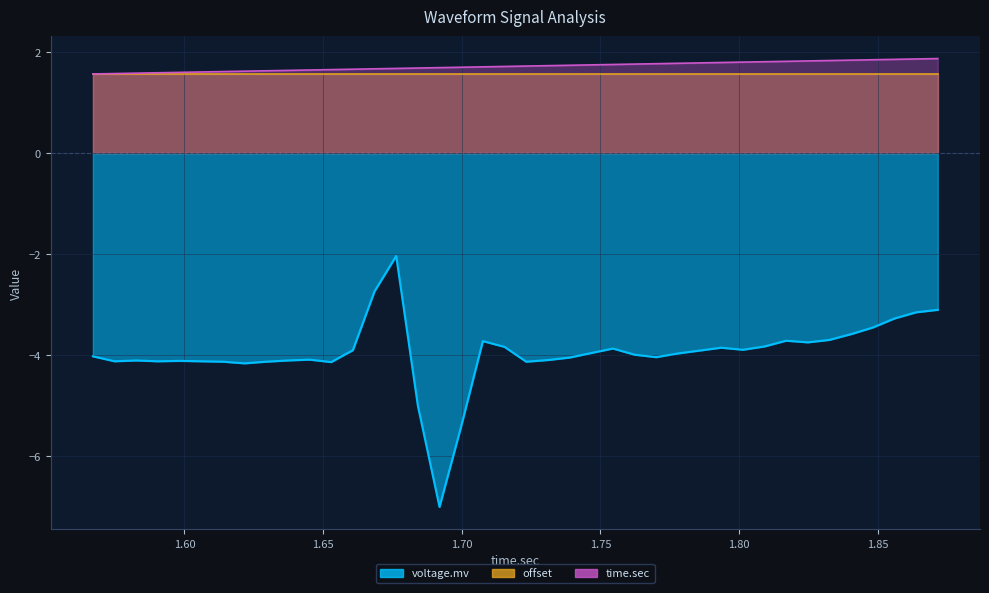

What is the value of the time.sec point at the 9th from the left?

1.6